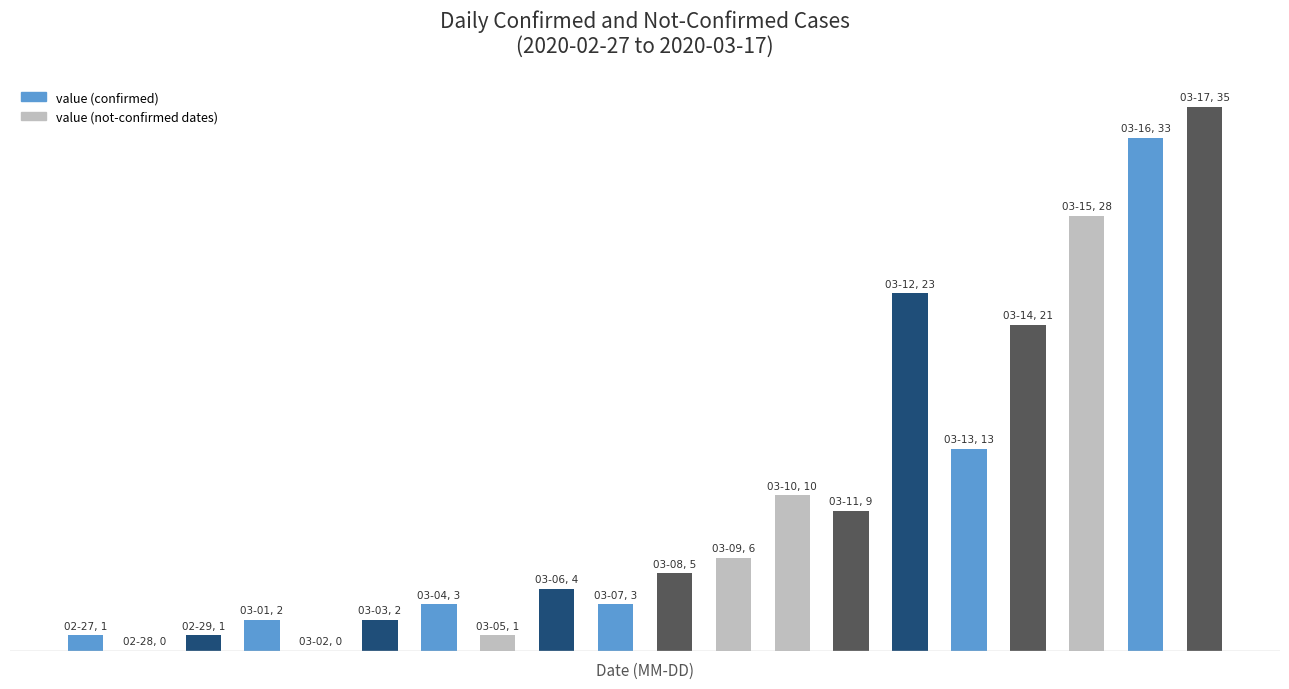

Are the bars horizontal?

No